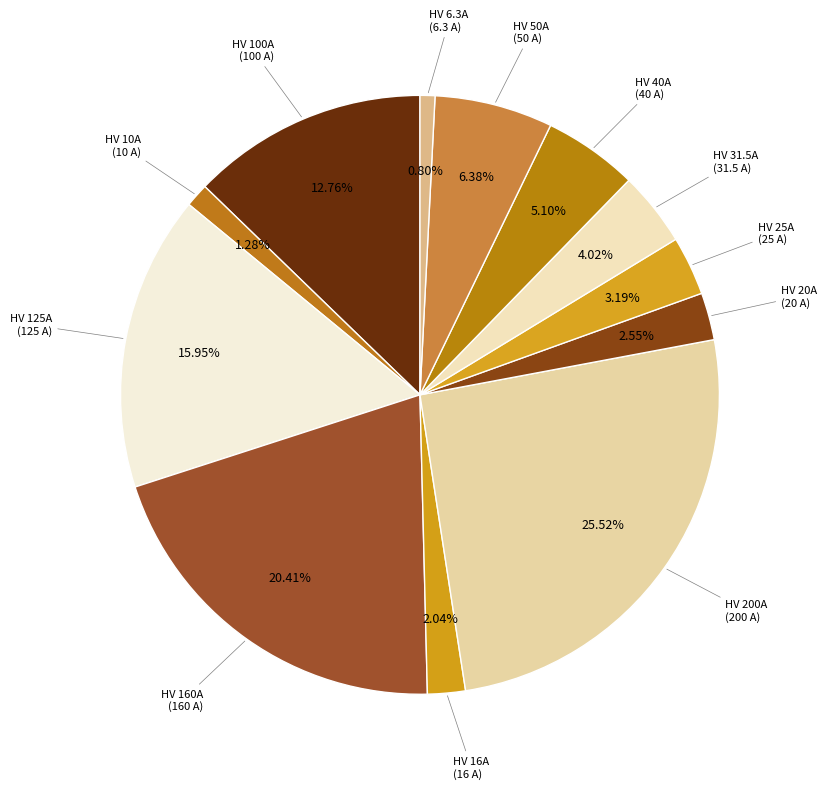

How many slices are in this pie chart?

12